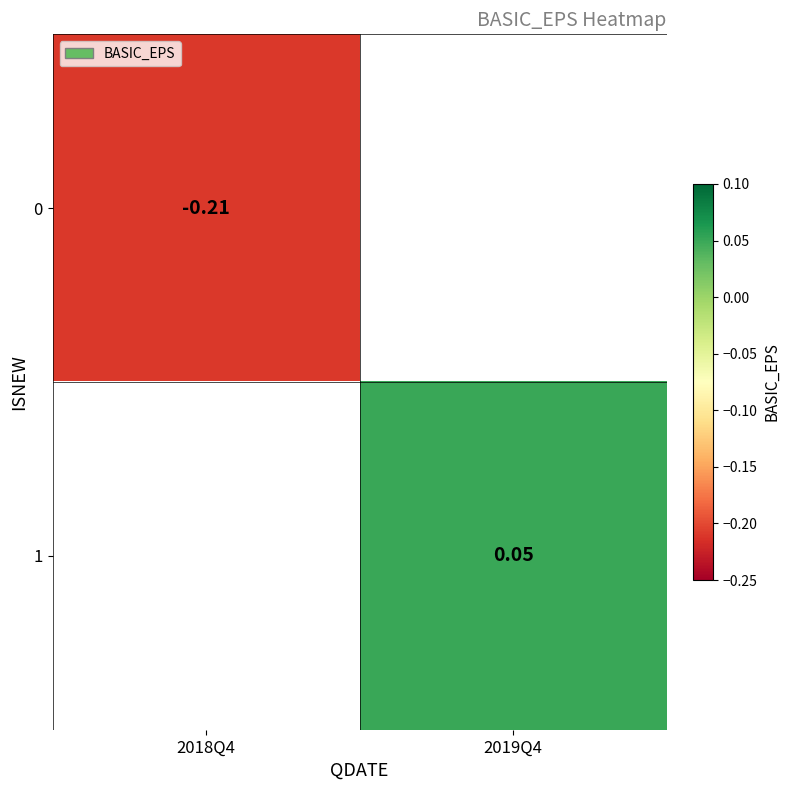

At how many categories does at least one series exceed 0?

1